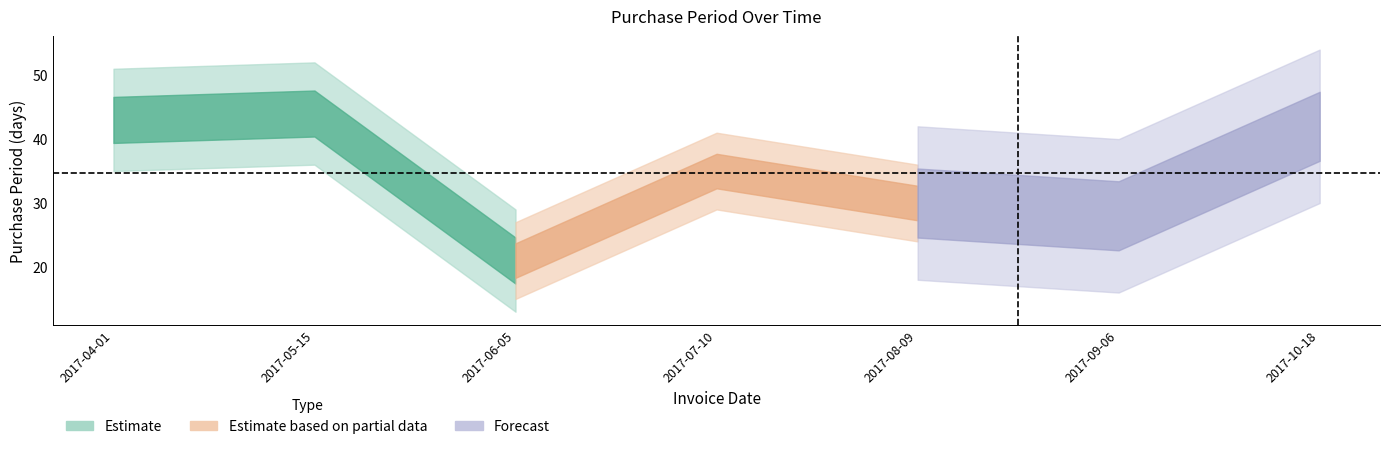

What is the approximate value at 2017-06-05, to the nearest 5?

20